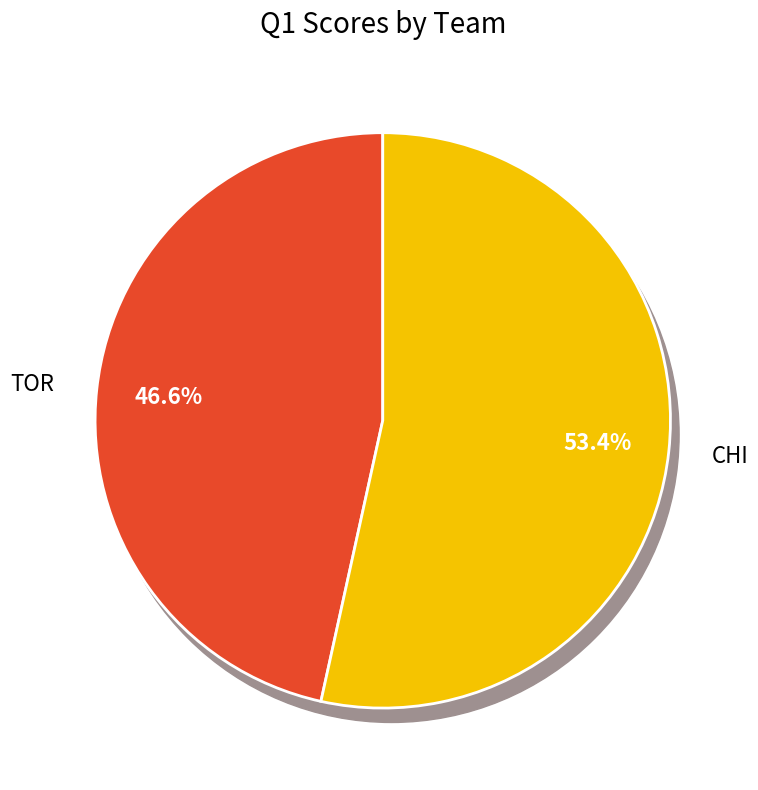

Does TOR account for over 50% of the chart?

No